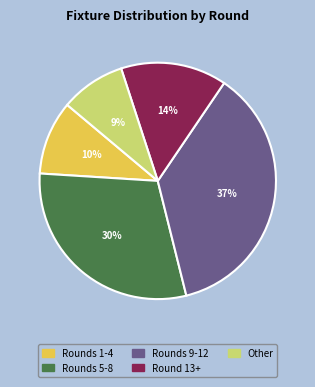

Between Rounds 1-4 and Rounds 9-12, which is larger?

Rounds 9-12